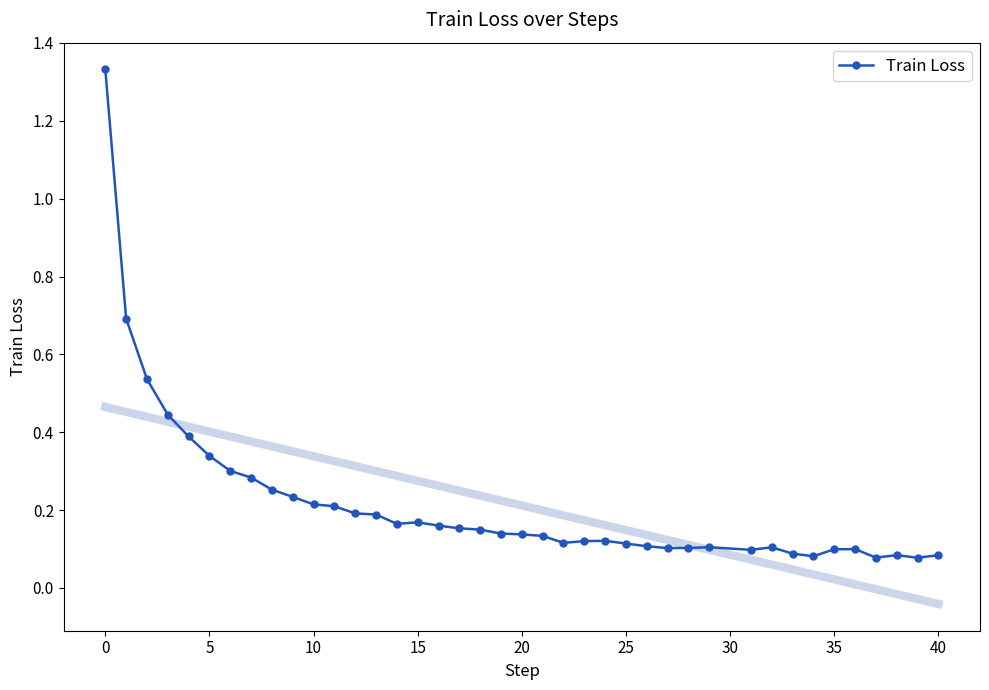

True or false: Train Loss has more than 2 points higher than both neighbors.

True